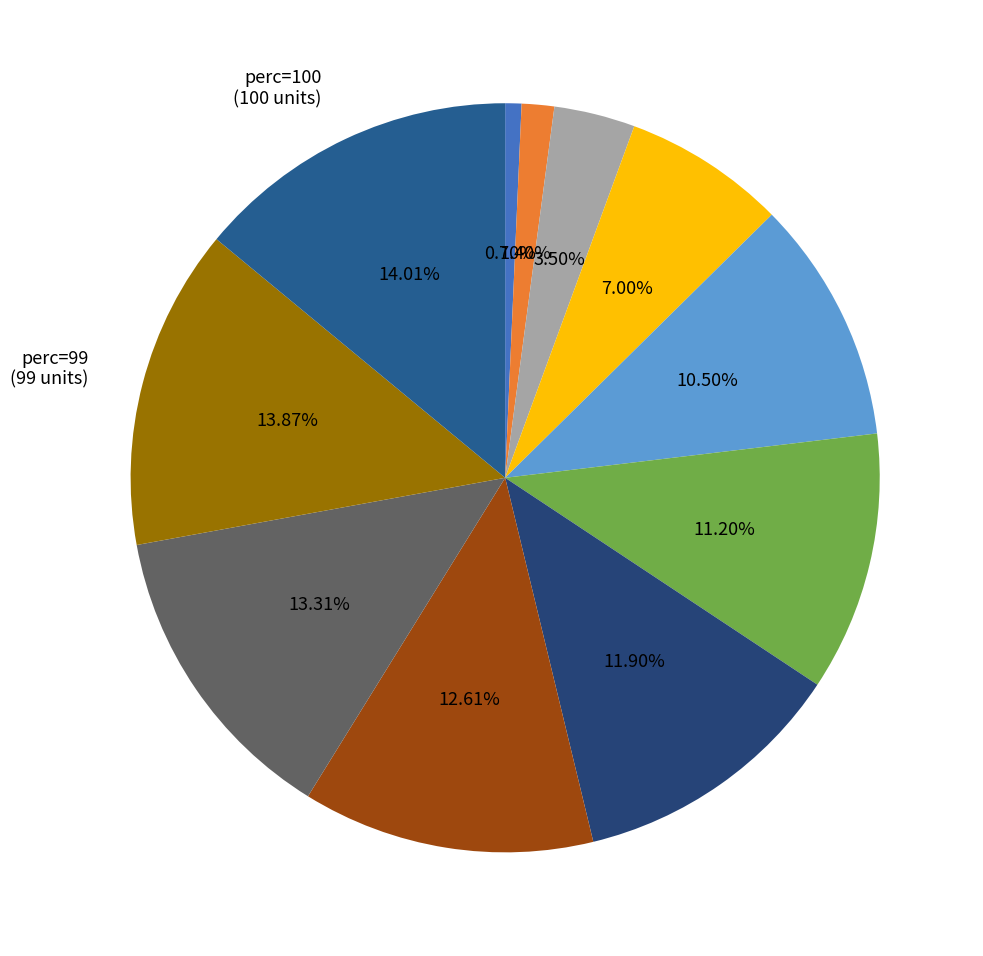

Count the number of slices in the pie.

11